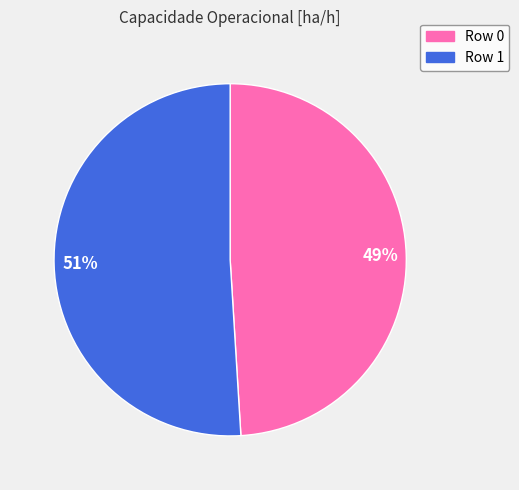

To the nearest percent, what is the combined percentage of 51% and 49%?

100%